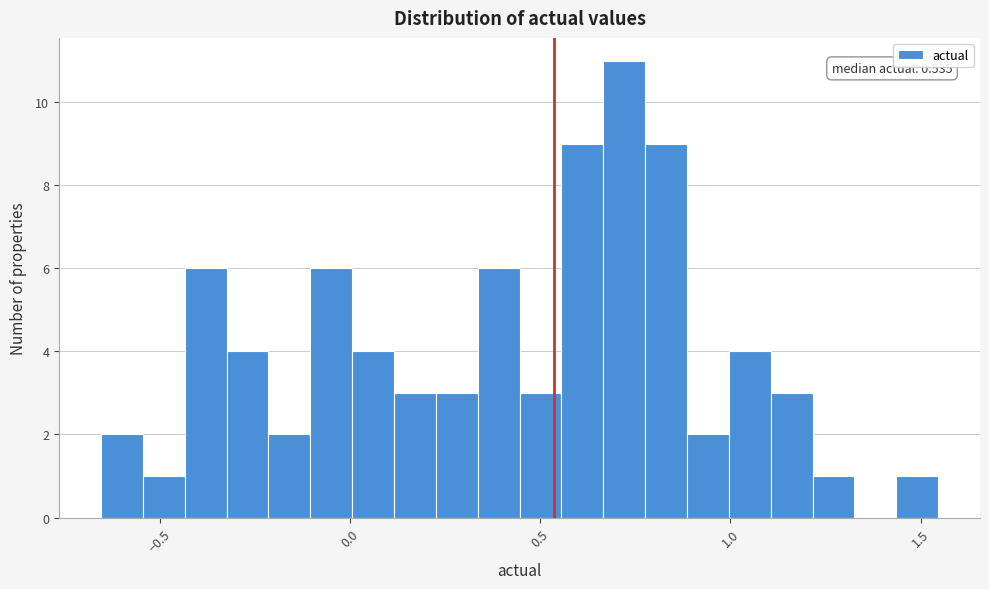

Around what value on the x-axis is the tallest bar? Give the approximate position of its centre, as read against the axis.

0.70